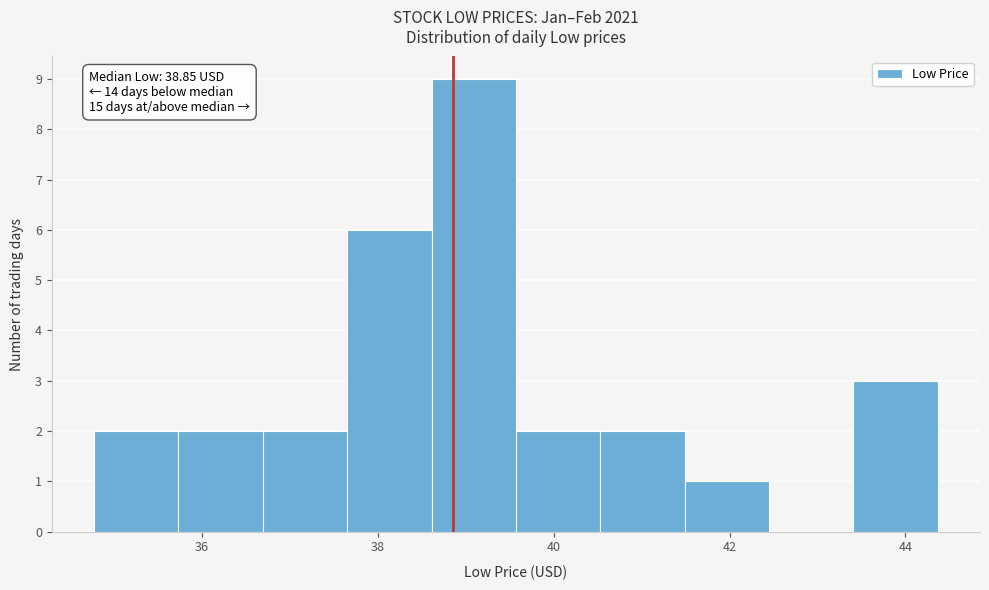

Which range on the x-axis has the tallest bar?

38.6 to 39.6